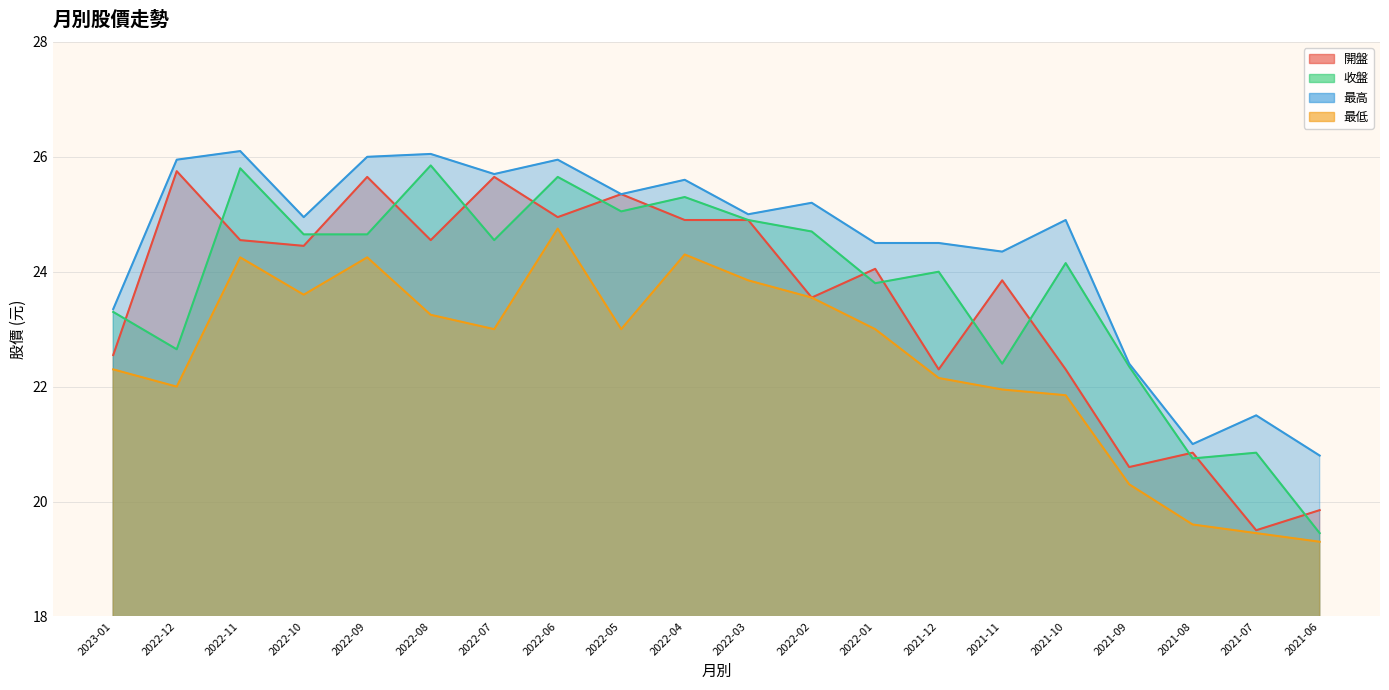

The 收盤 series shows 22.4 at 2021-11. True or false?

True